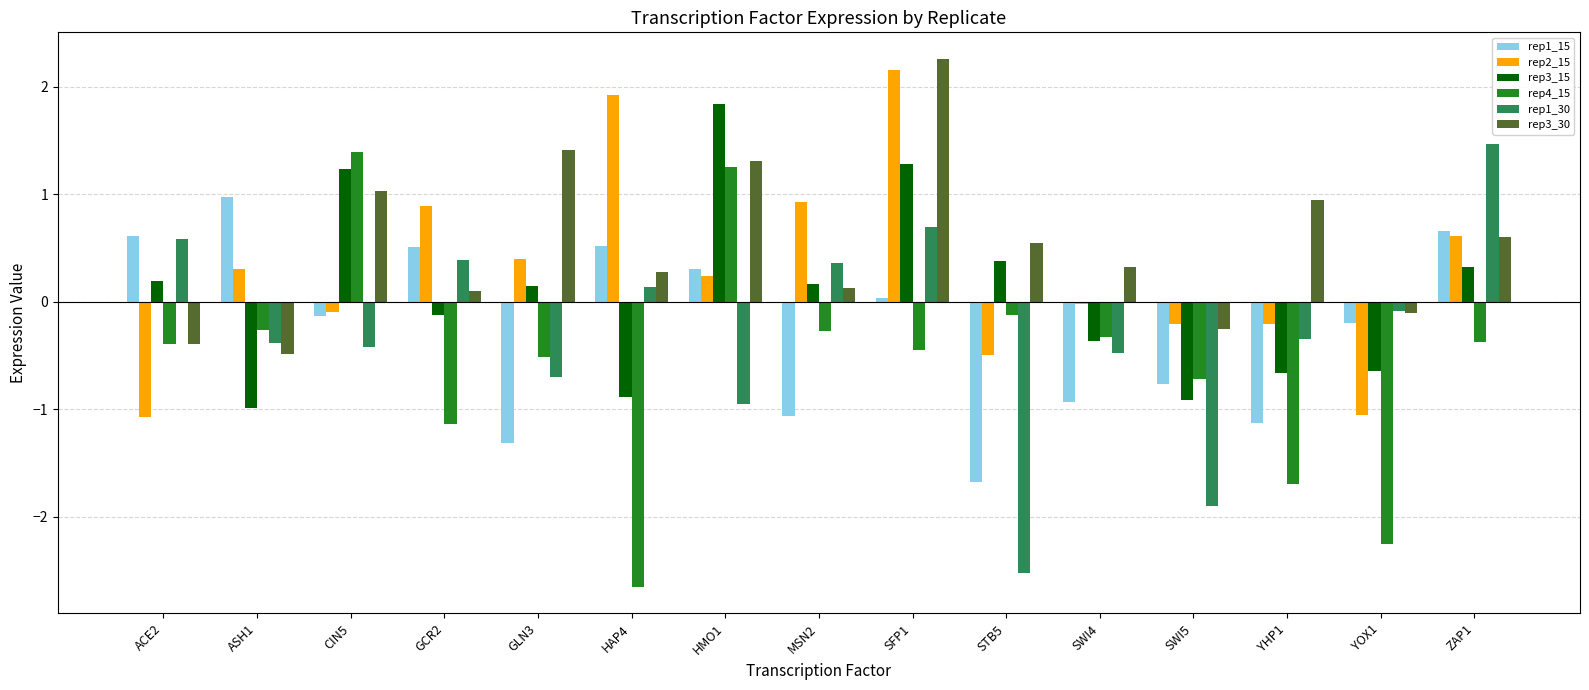

List the series in order of their peak value, highest first.

rep3_30, rep2_15, rep3_15, rep1_30, rep4_15, rep1_15